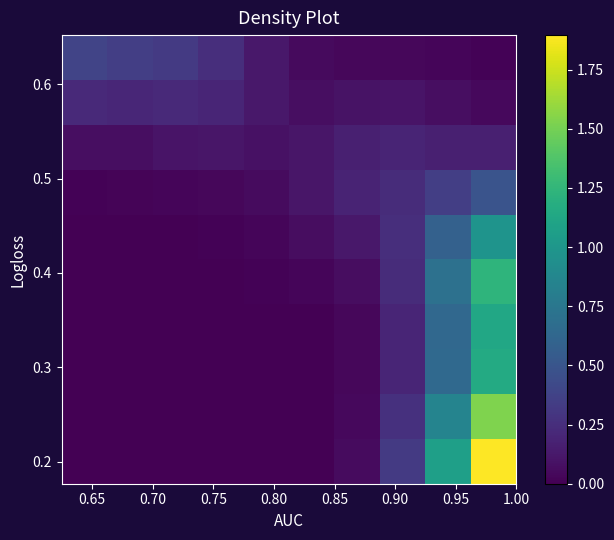

How many data points does each series have?

10